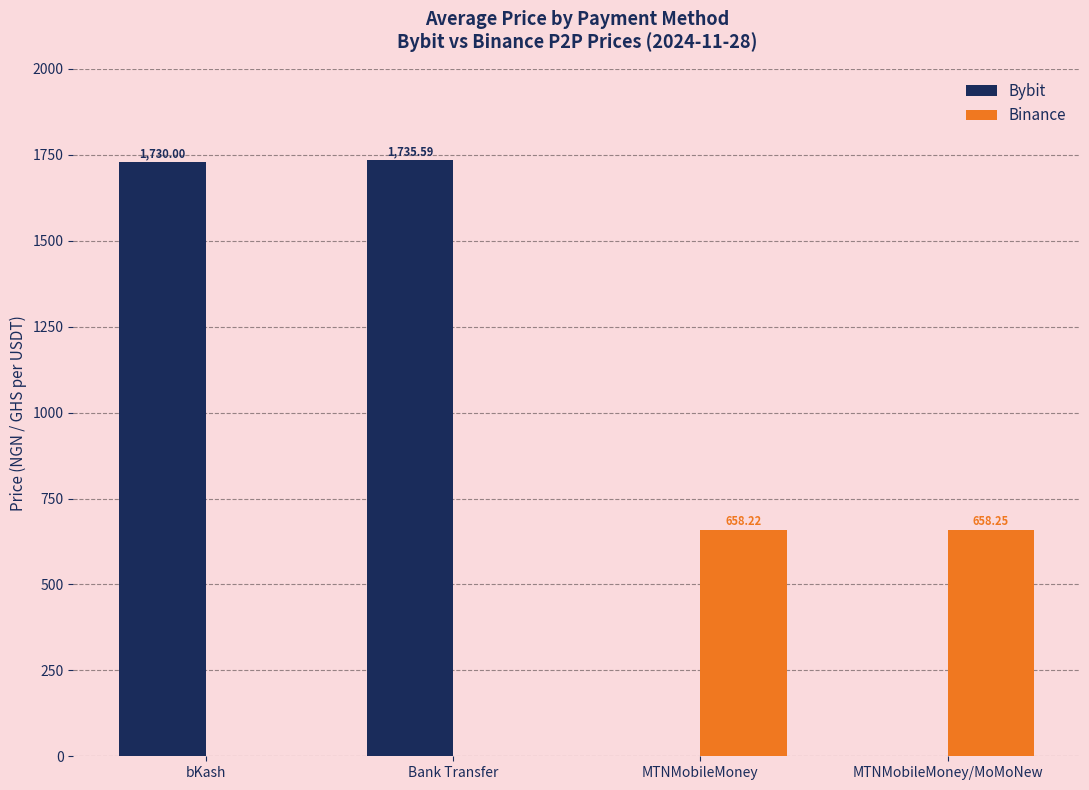

Count the number of data series in this chart.

2